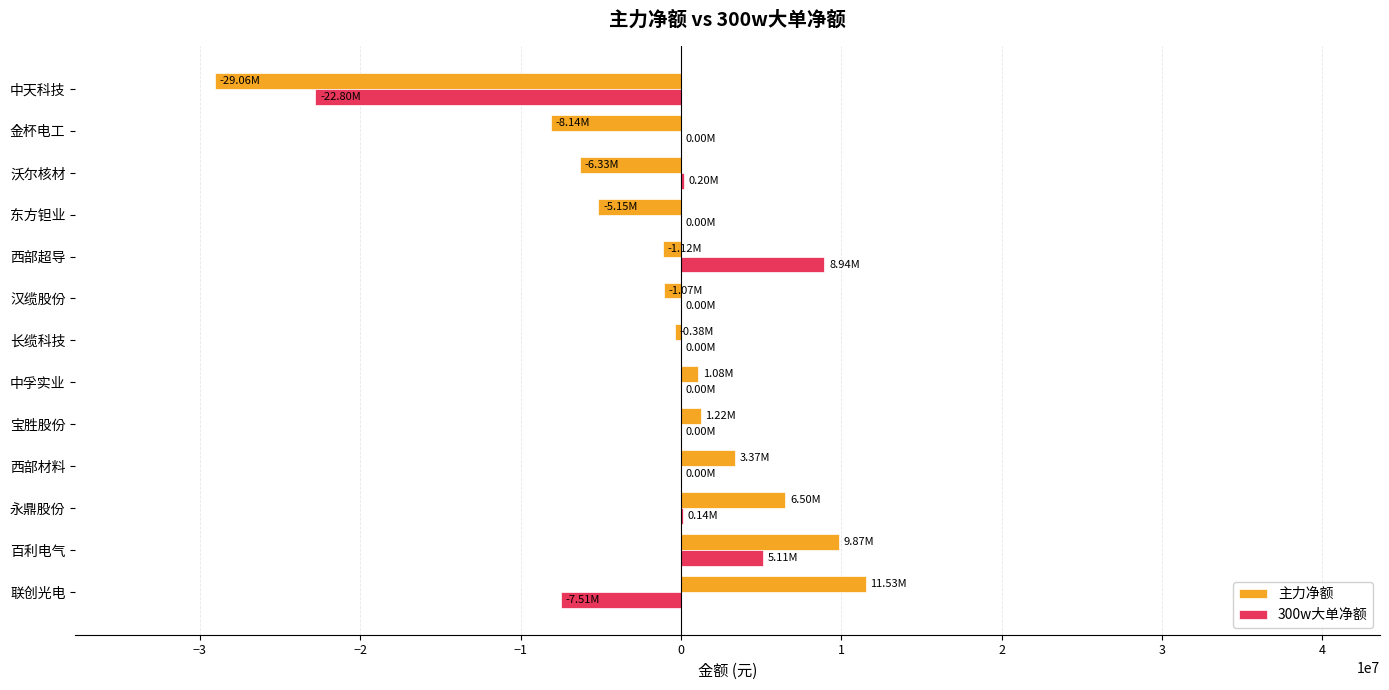

What are all the series names shown in the legend?

主力净额, 300w大单净额